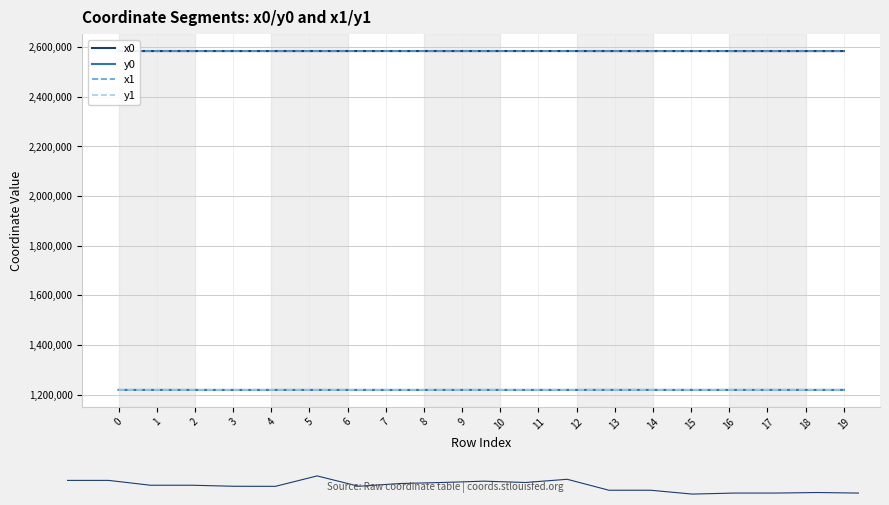

Rank the series at 7 from lowest to highest value.

y0, y1, x0, x1